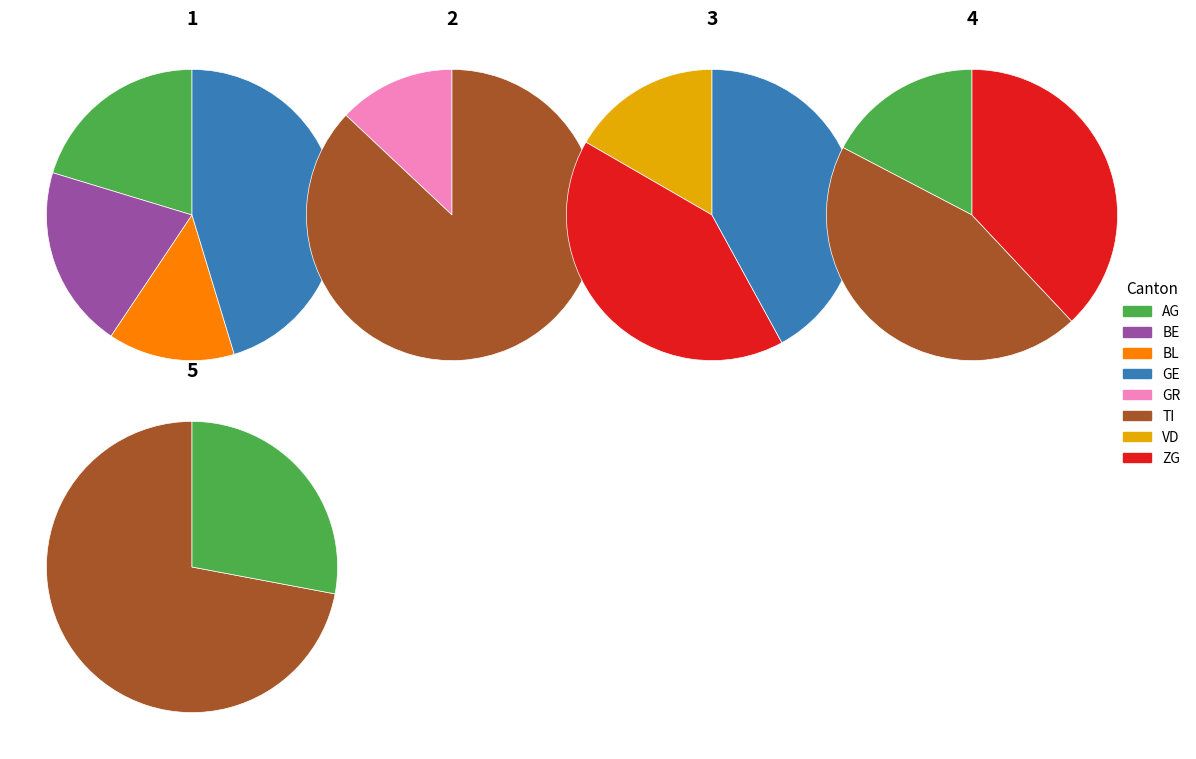

Does any single category account for the majority?

No